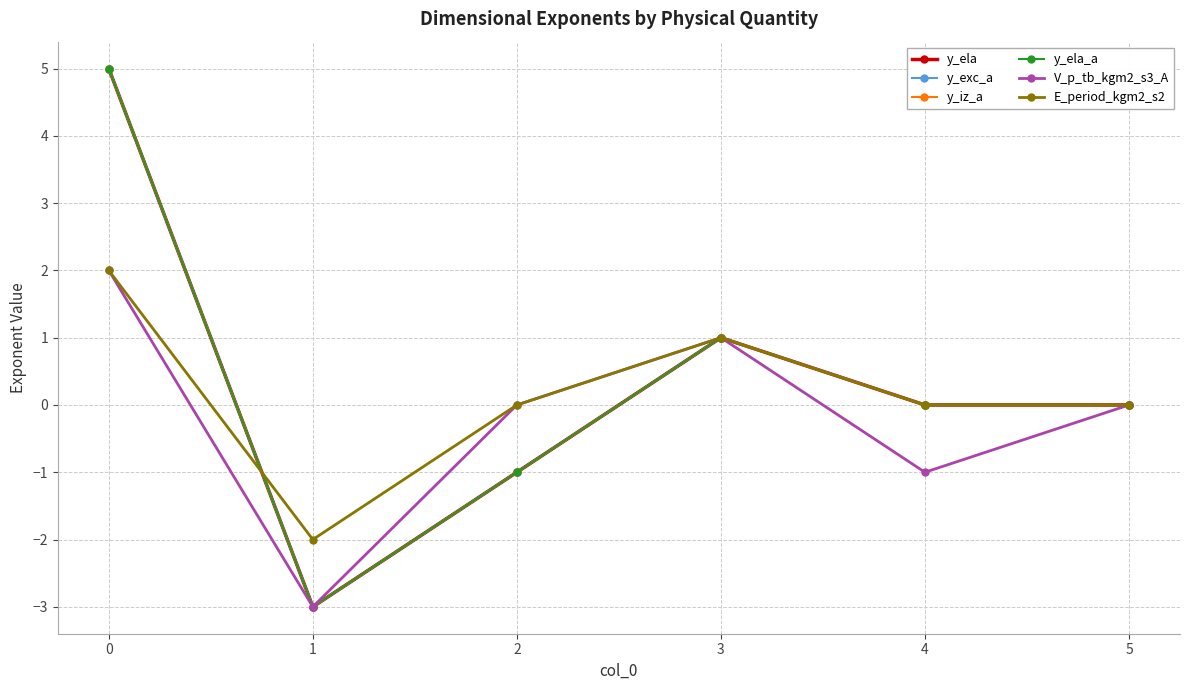

Is the value of y_exc_a at 5 greater than the value of E_period_kgm2_s2 at 5?

No